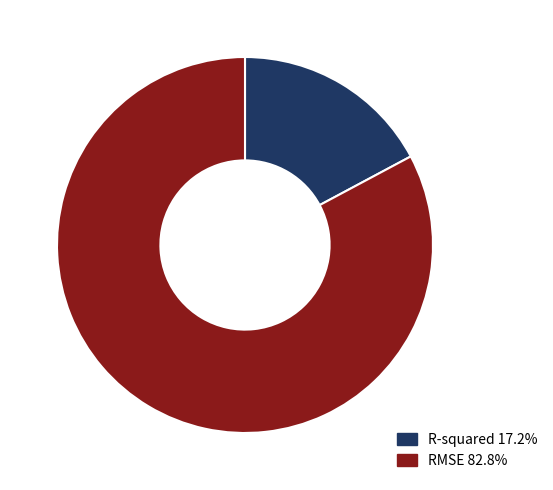

Rank the categories by value from lowest to highest.

R-squared, RMSE